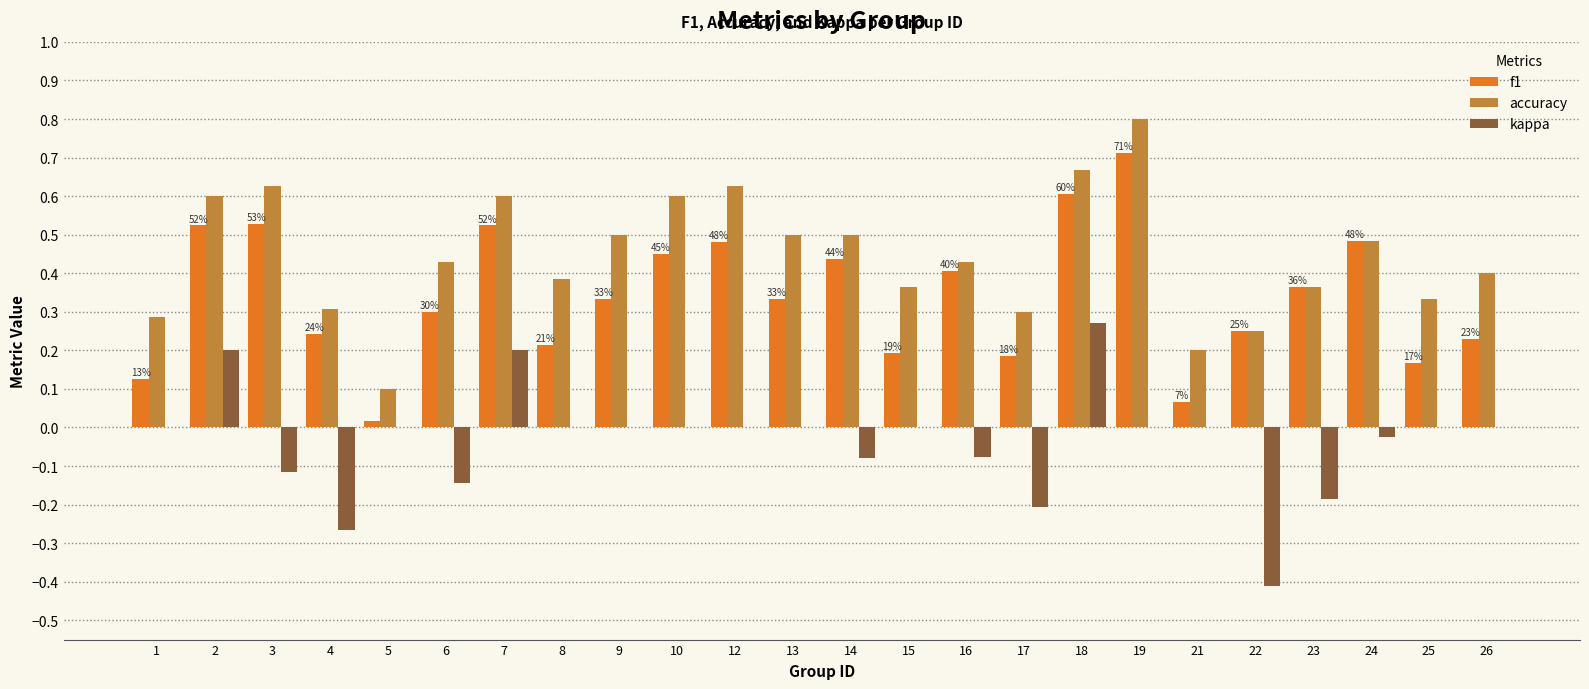

Which series has the largest total across all categories?

accuracy